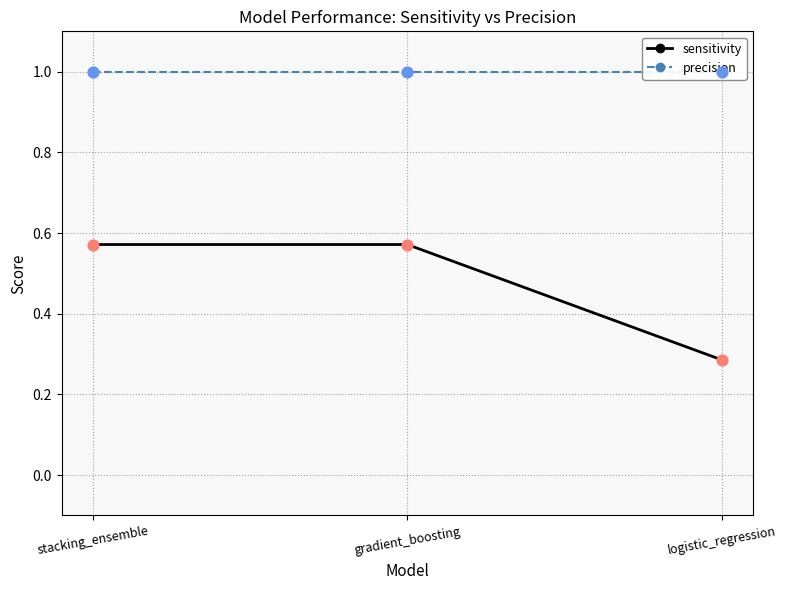

Which series reaches the maximum Y coordinate?

precision